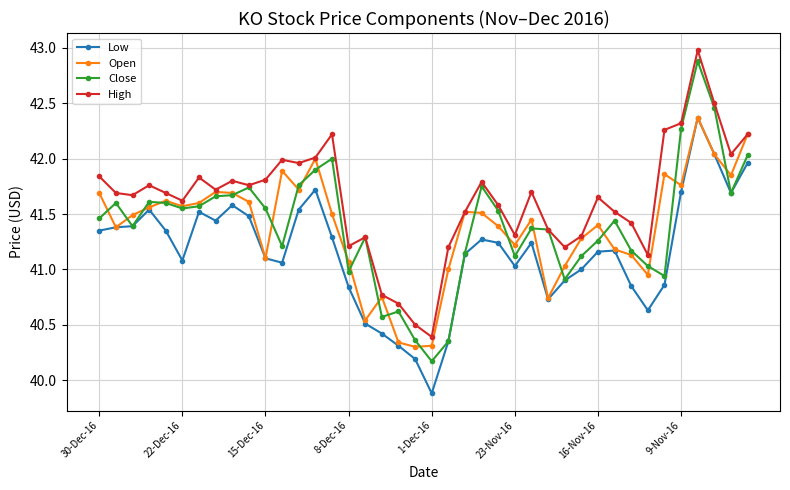

True or false: Low and High intersect in this chart.

False